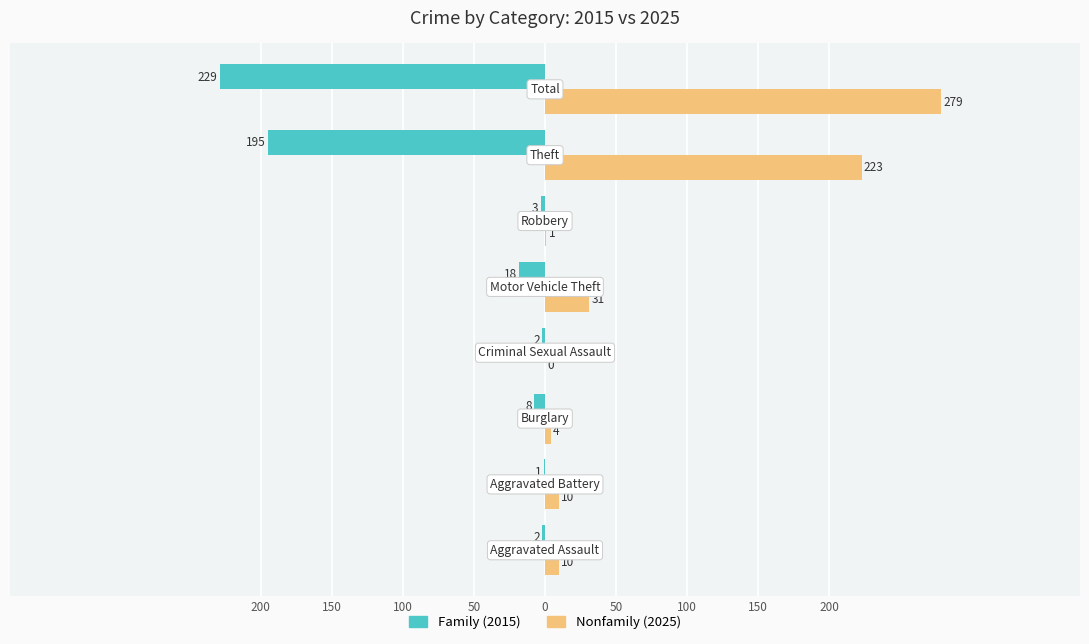

Reading left to right, transcribe all the data shown in this chart.

Family (2015): -2	-1	-8	-2	-18	-3	-195	-229
Nonfamily (2025): 10	10	4	0	31	1	223	279